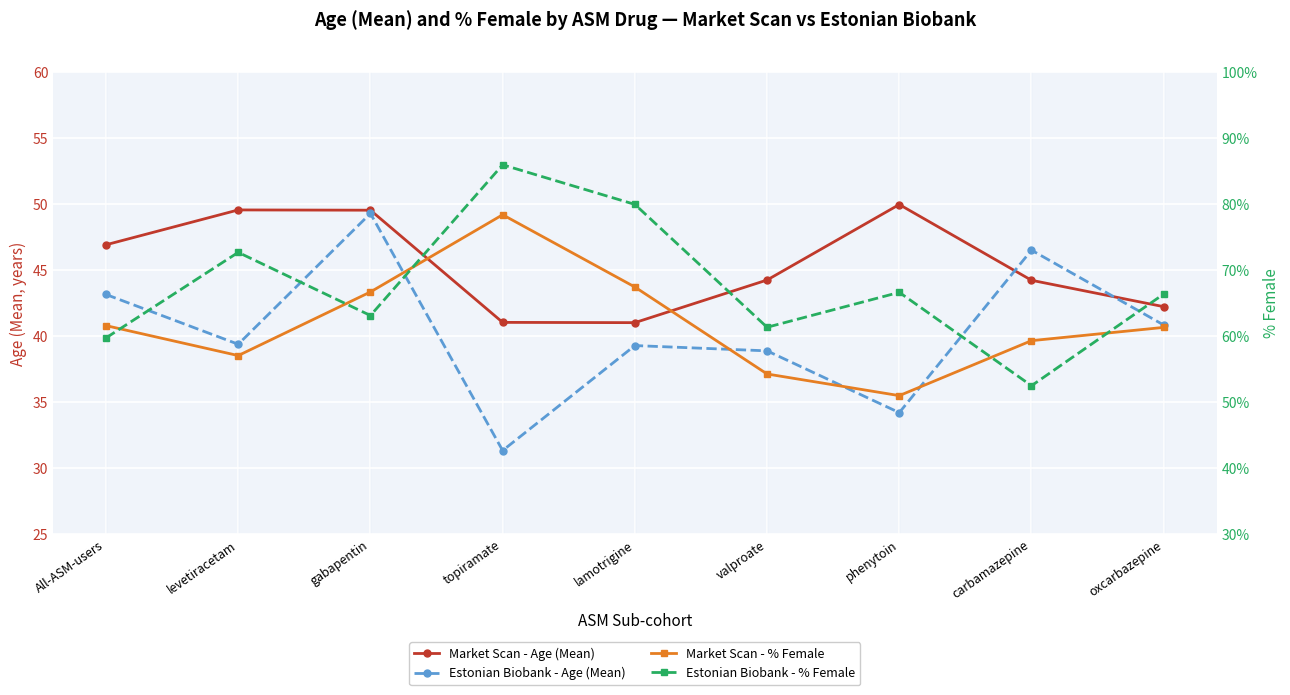

What is the difference between the maximum and second lowest values in the Market Scan - Age (Mean) series?

8.9